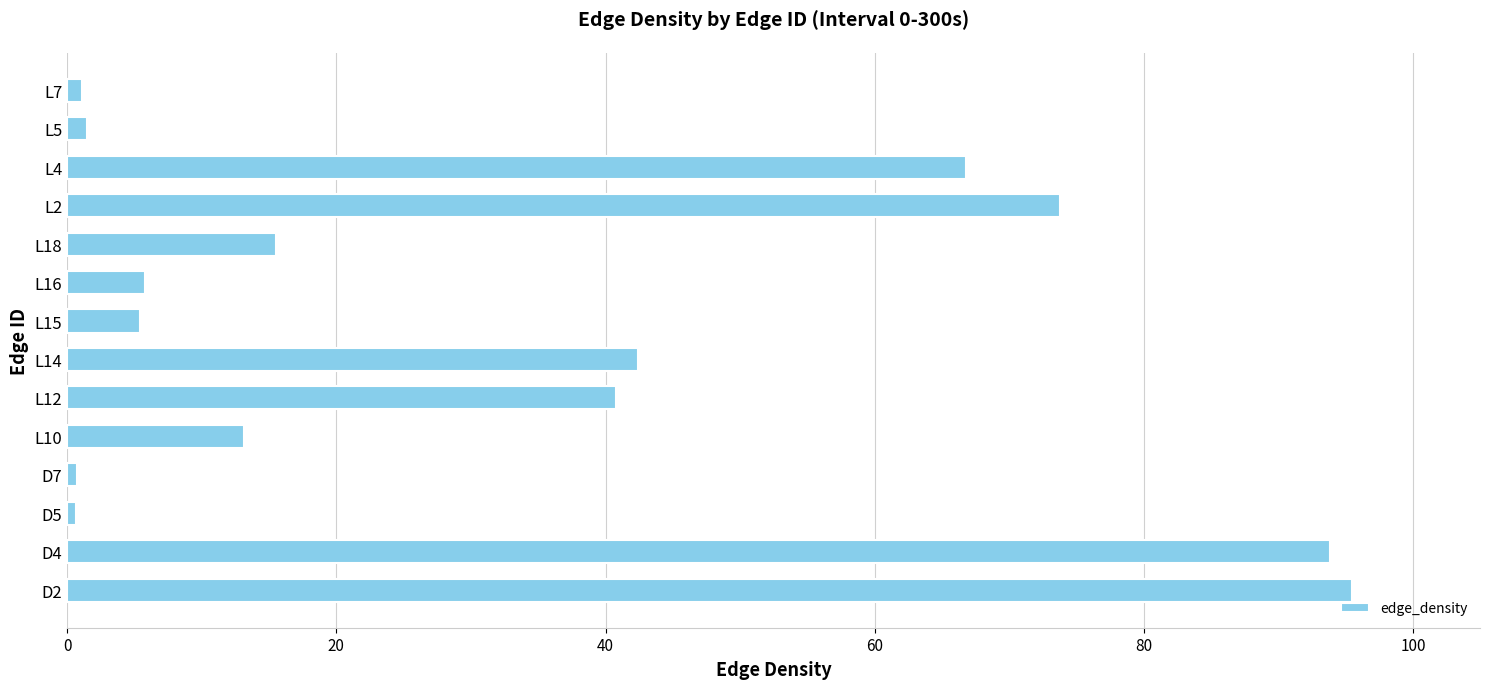

What is the average value?

32.6